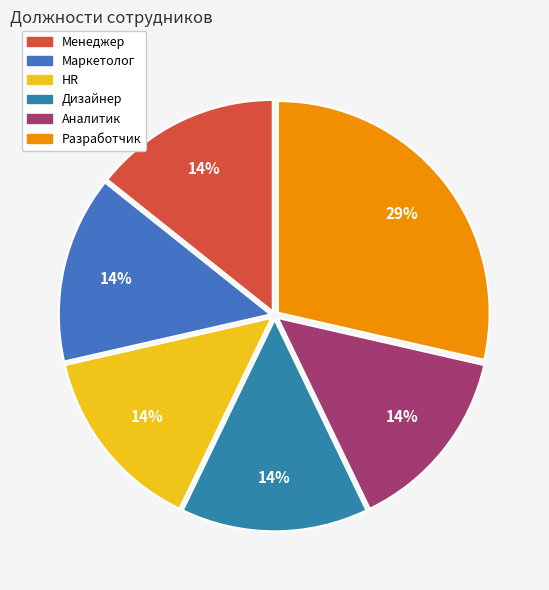

Which category has the smallest portion of the pie?

Менеджер